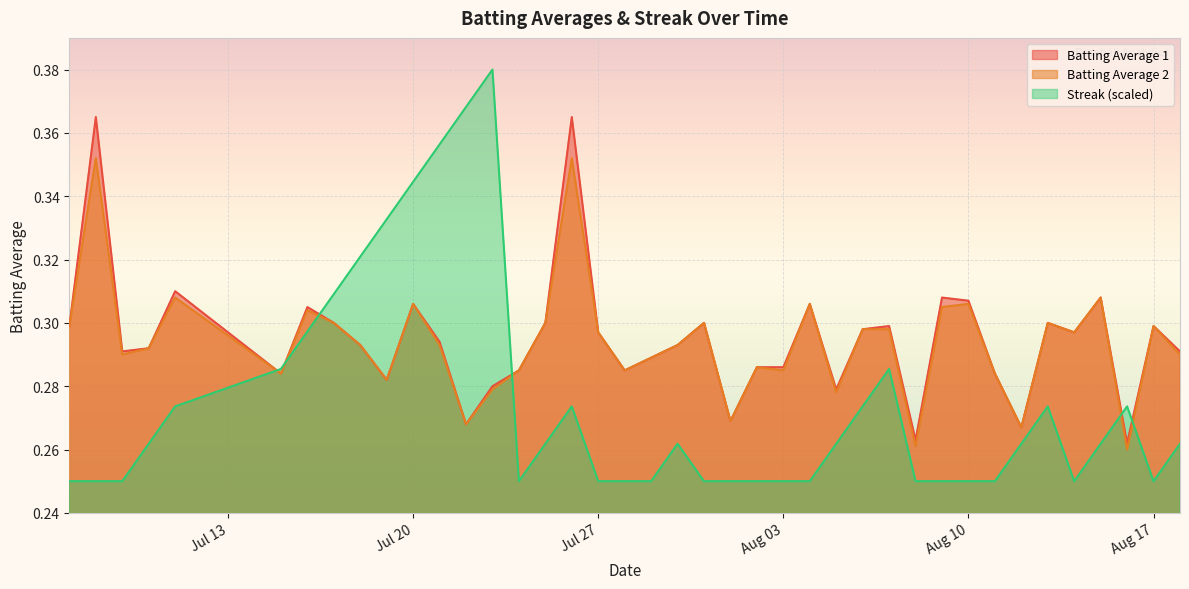

Count the number of data series in this chart.

3